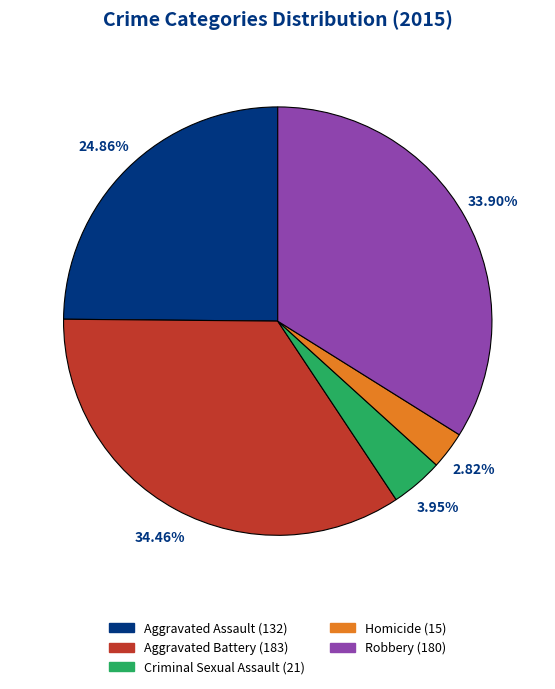

How many segments does this pie chart have?

5